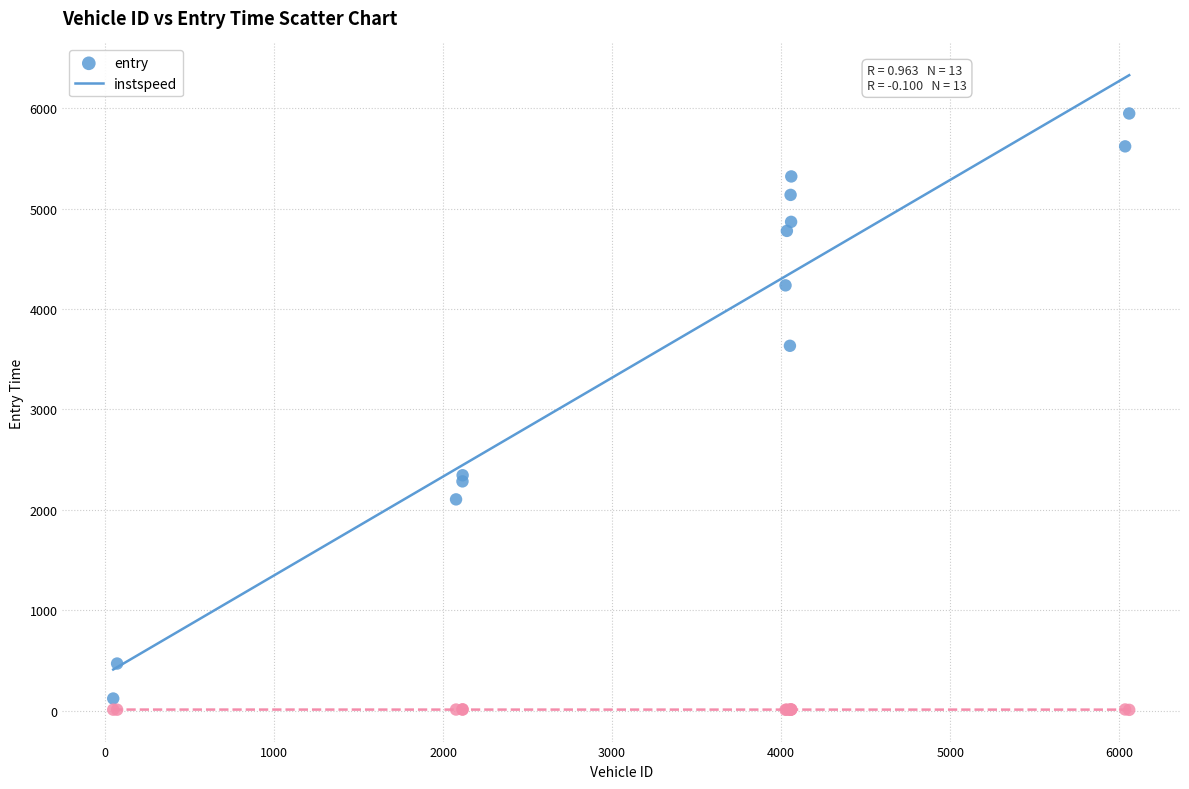

Which series has the widest spread of Y values?

entry